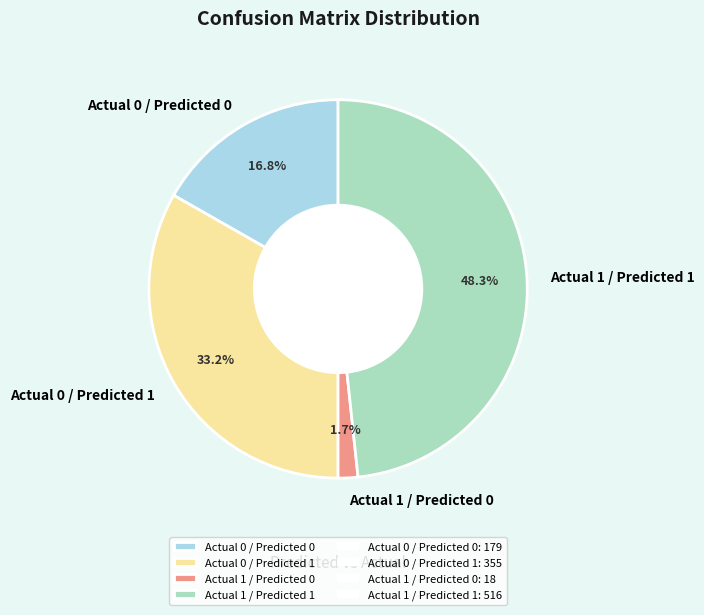

What is the ratio of the value at Actual 0 / Predicted 1 to the value at Actual 0 / Predicted 0?

2.0